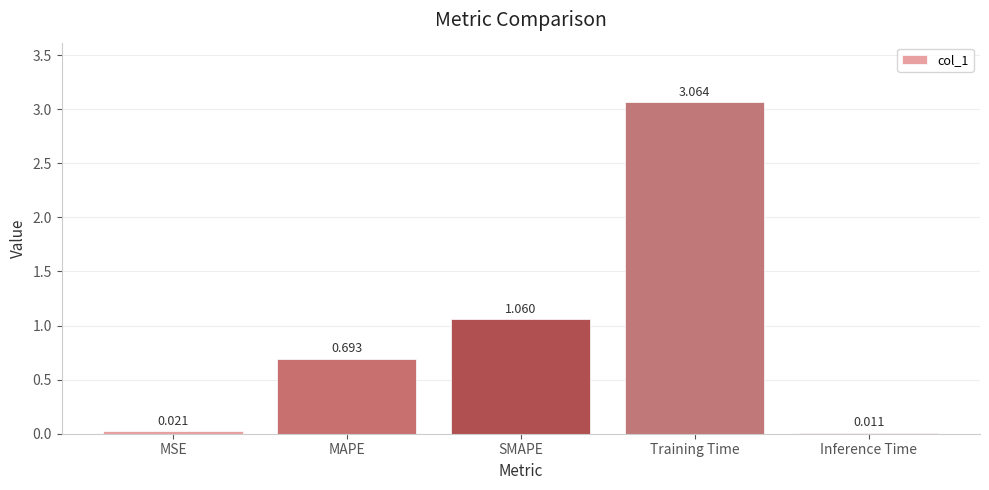

Which has a higher value, MSE or MAPE?

MAPE